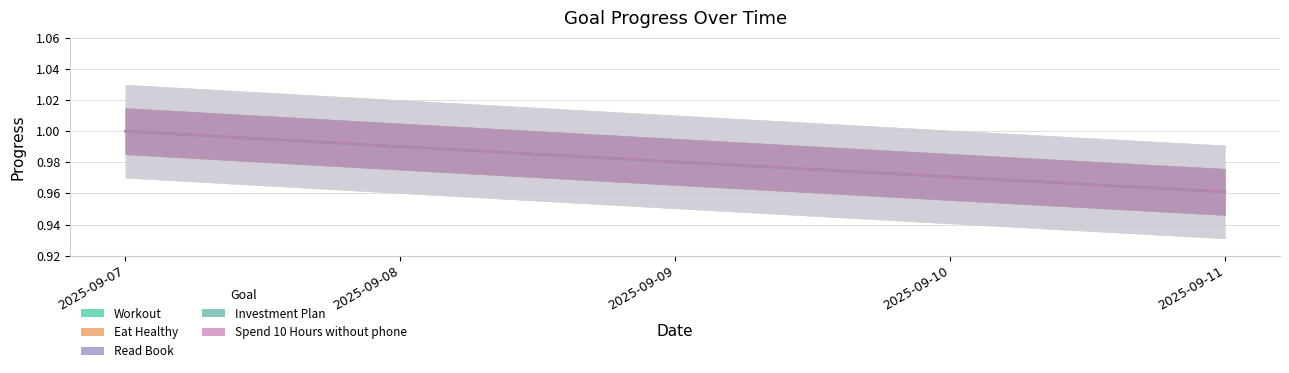

Does the chart have visible grid lines?

Yes